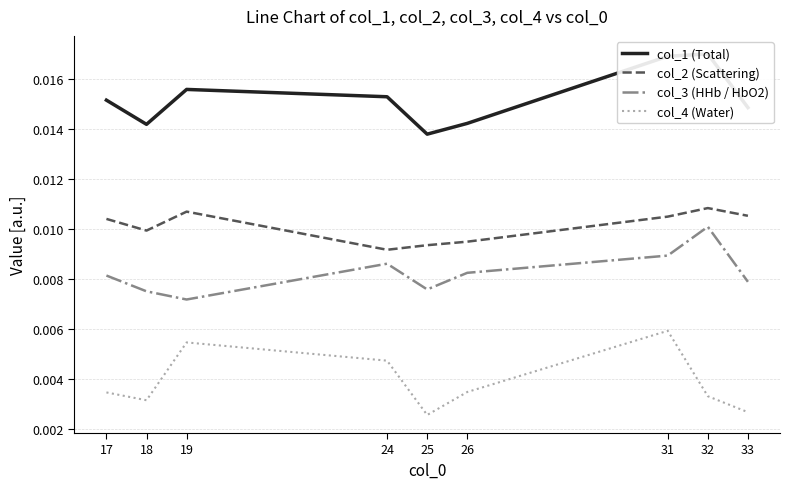

How many categories are shown in the chart?

9